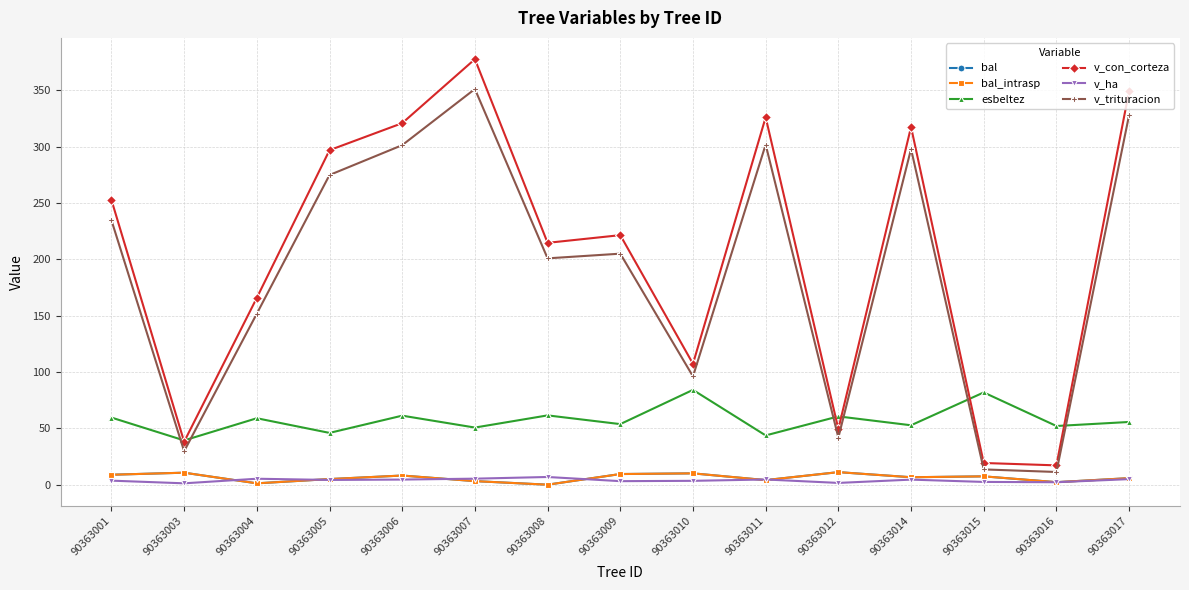

Is this an area chart (filled region under the line)?

No